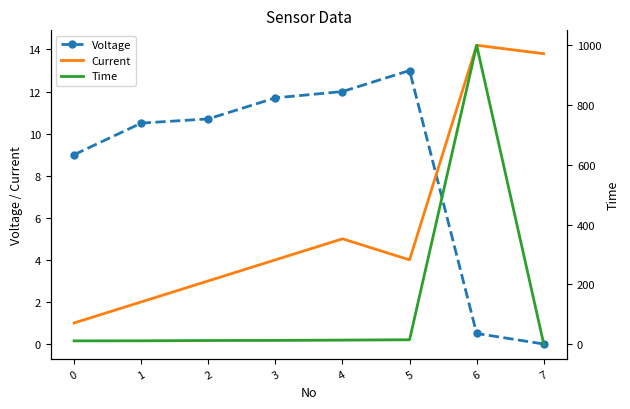

How many intersections are there between Current and Voltage?

1